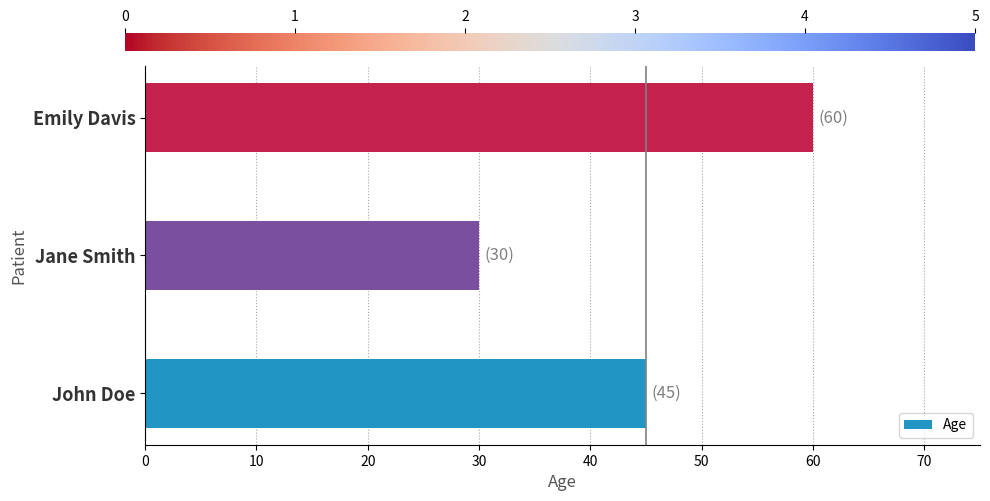

What value does the data have at Jane Smith, to the nearest 5?

30